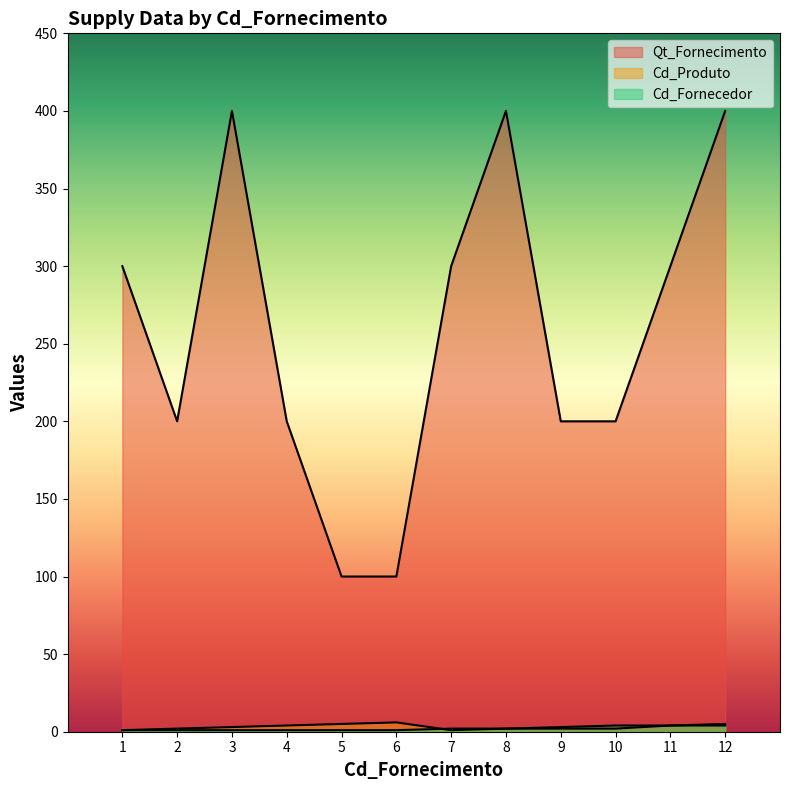

Does the chart display data point markers on the line(s)?

No